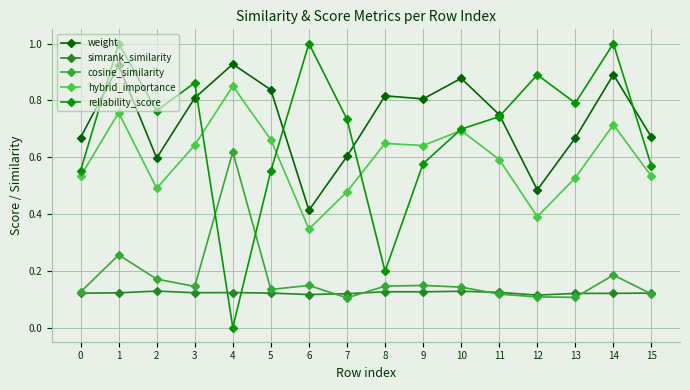

How many intersections are there between reliability_score and weight?

6